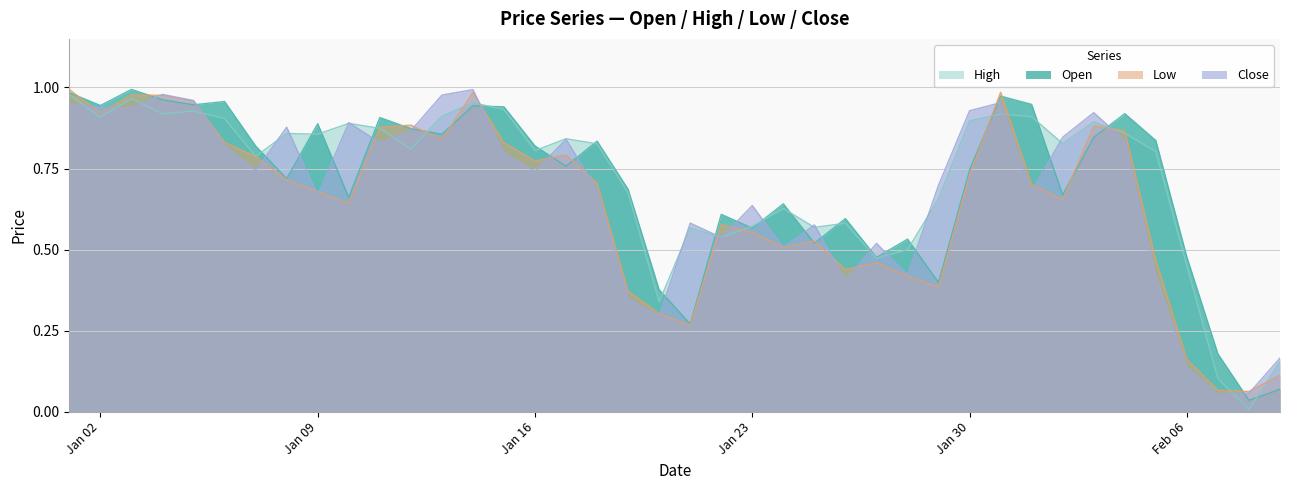

The Open series shows 0.3 at Jan 30. True or false?

False